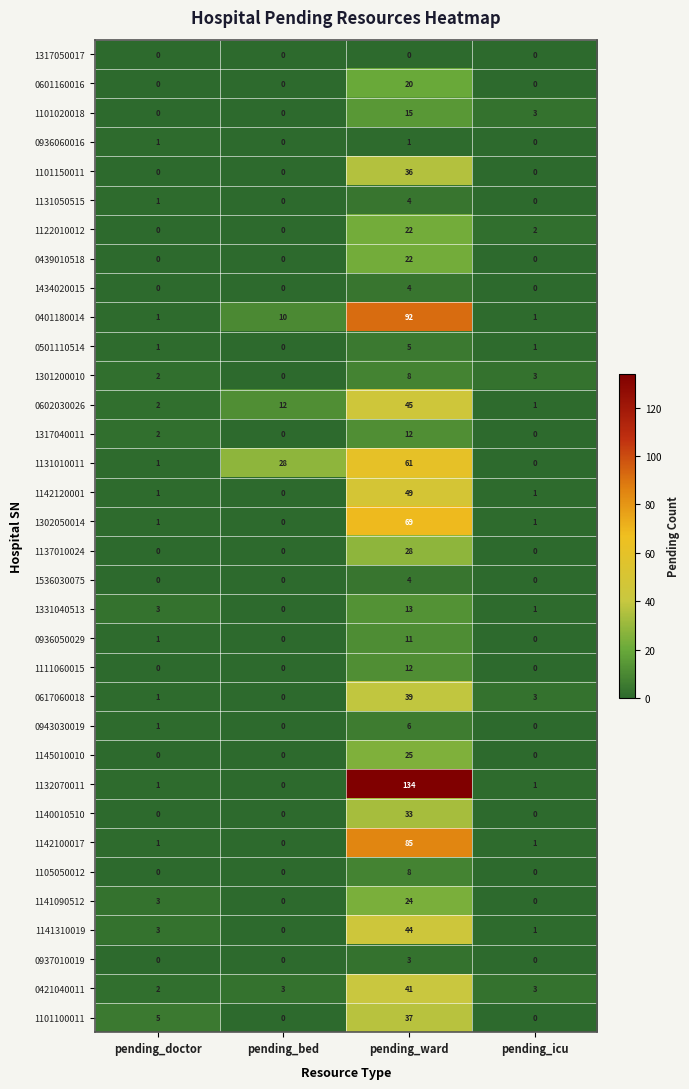

Which label corresponds to the largest value in the chart?

pending_ward